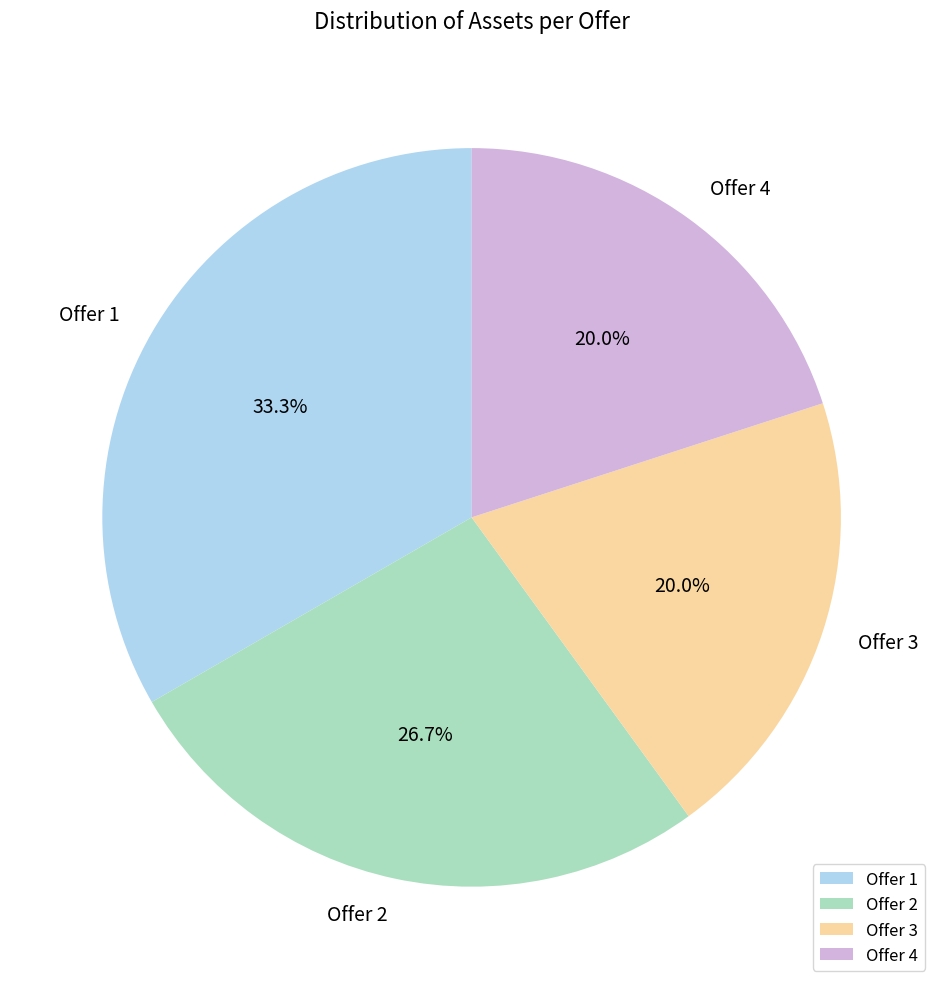

Which slice is the largest?

Offer 1